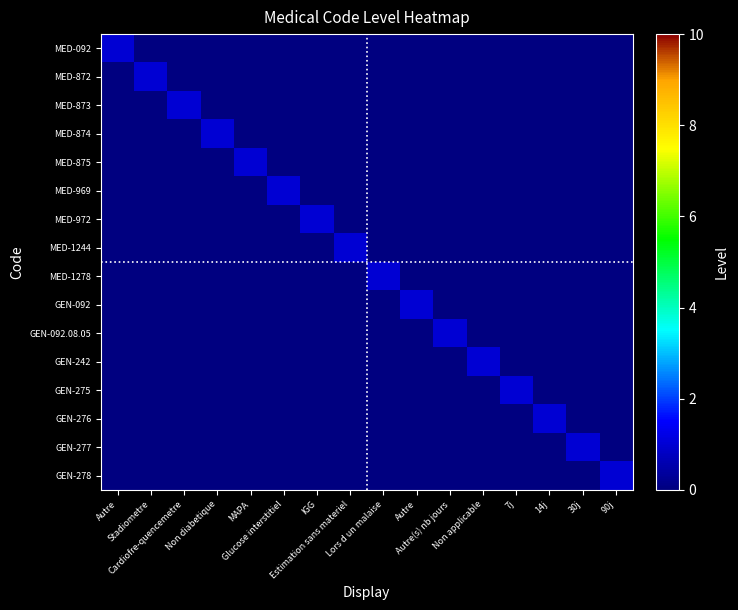

At Autre, list the series in order from smallest to largest.

MED-872, MED-873, MED-874, MED-875, MED-969, MED-972, MED-1244, MED-1278, GEN-092, GEN-092.08.05, GEN-242, GEN-275, GEN-276, GEN-277, GEN-278, MED-092